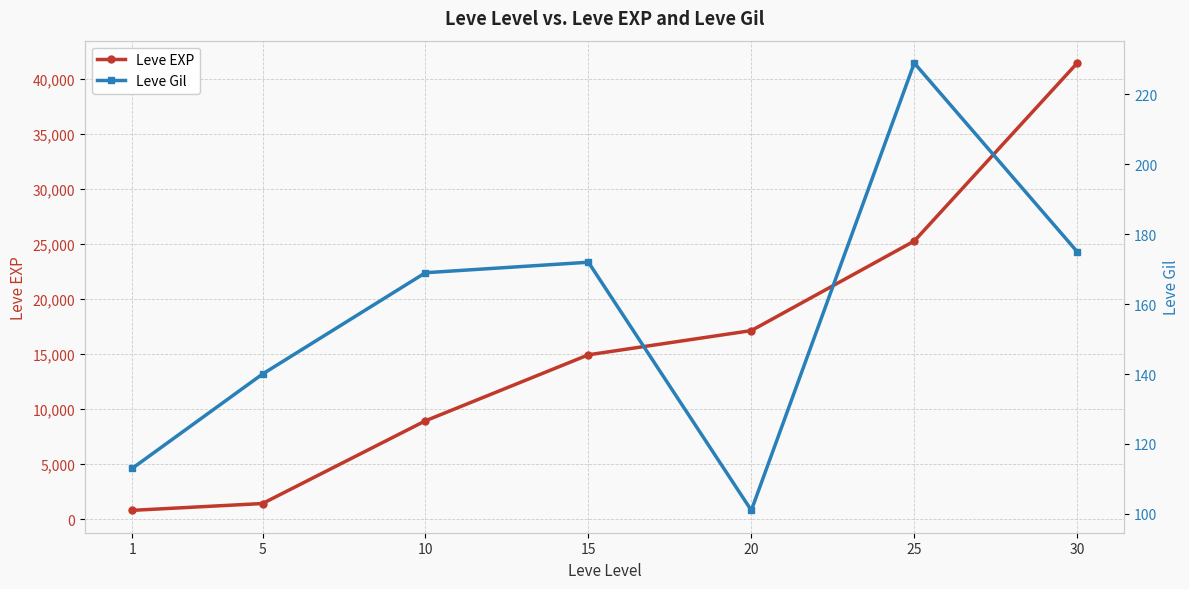

At which category is the sum across all series the highest?

30